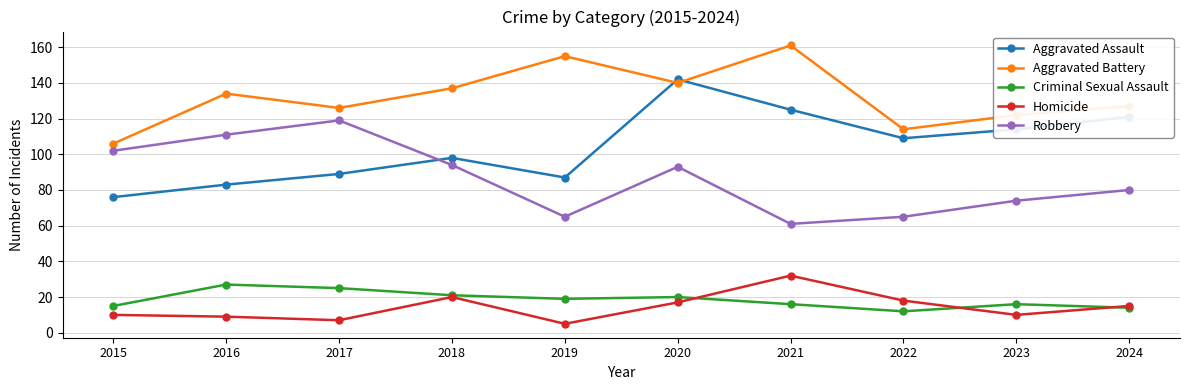

What are all the series names shown in the legend?

Aggravated Assault, Aggravated Battery, Criminal Sexual Assault, Homicide, Robbery